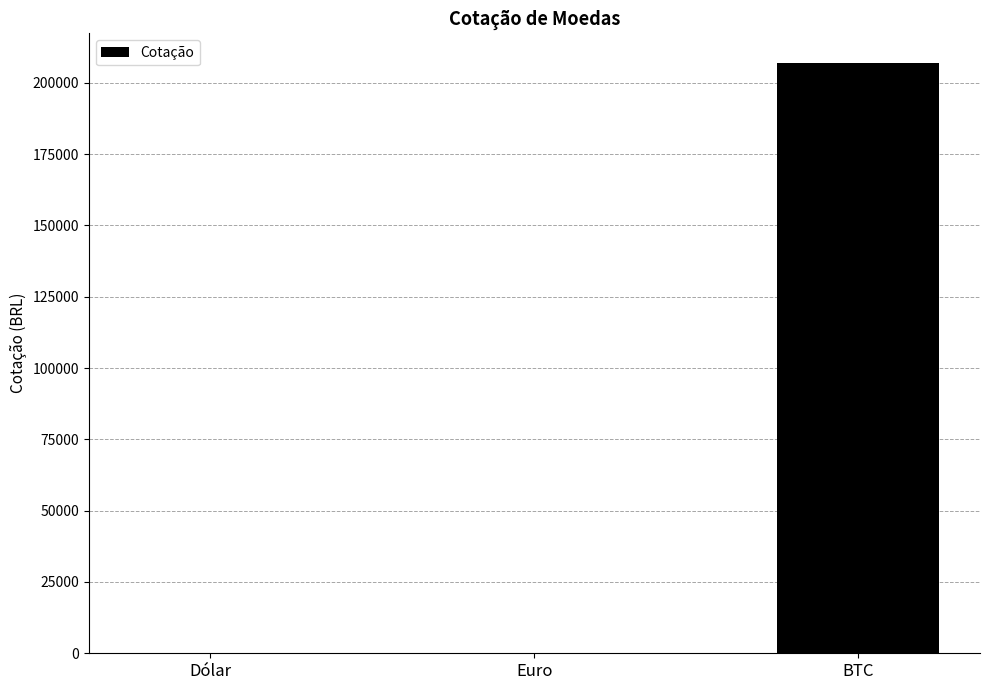

What is the change in value from Euro to BTC?

+206993.8